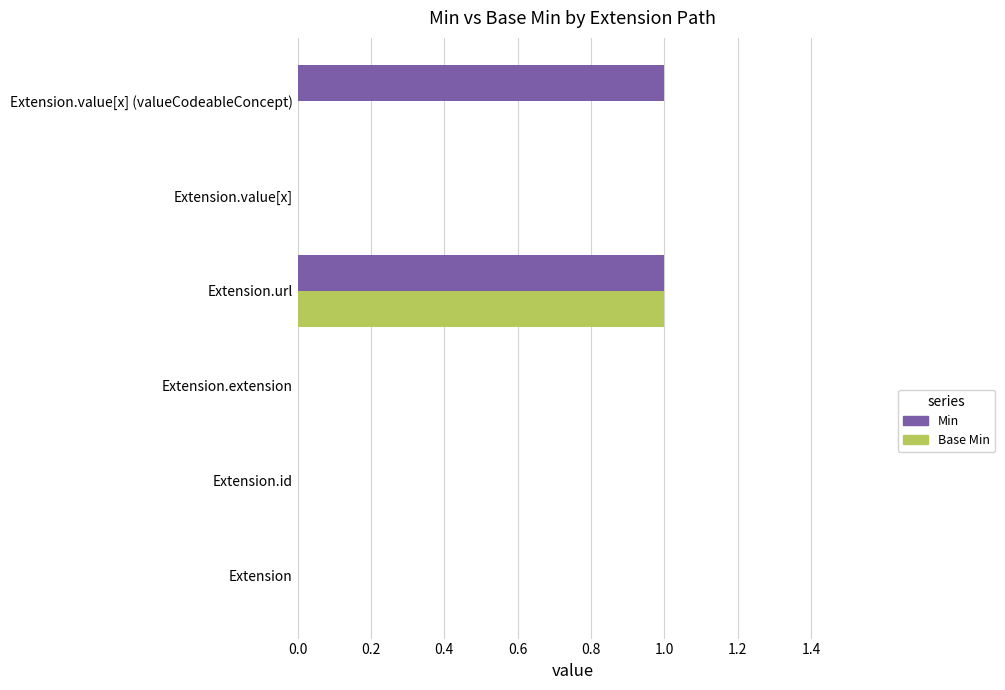

True or false: Min has a value of 2 at Extension.url.

False